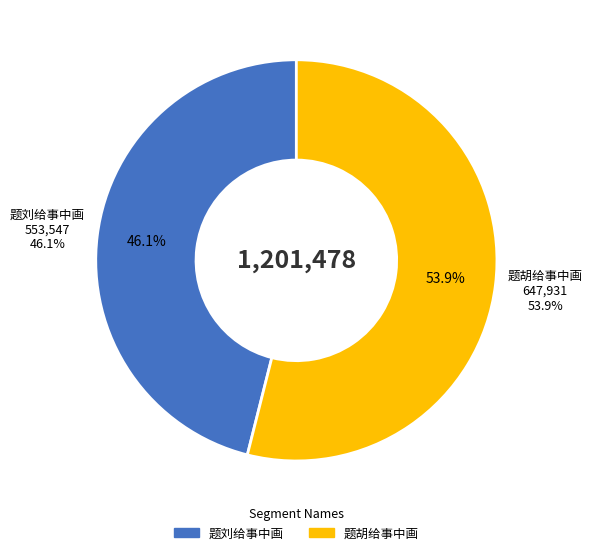

What is the total percentage of 题刘给事中画 and 题胡给事中画?

100.0%